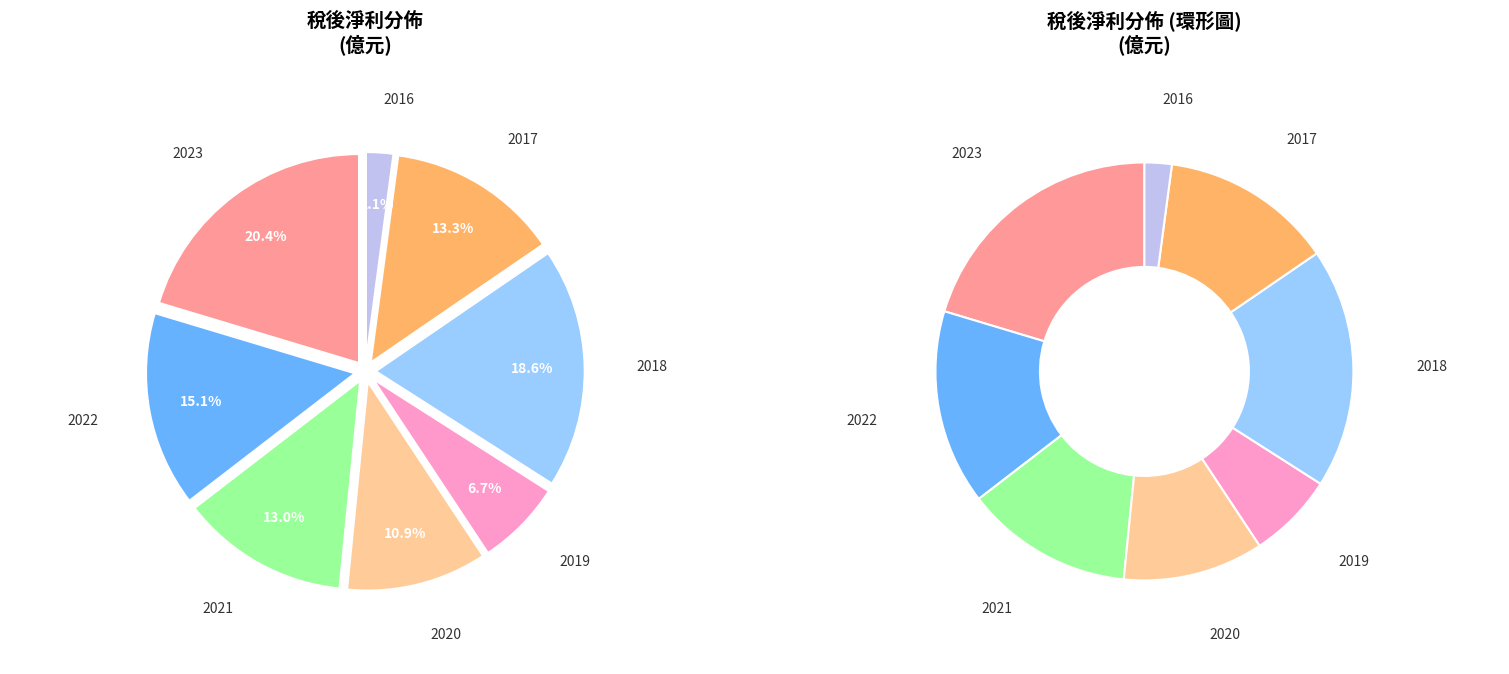

Does 2022 account for over 50% of the chart?

No